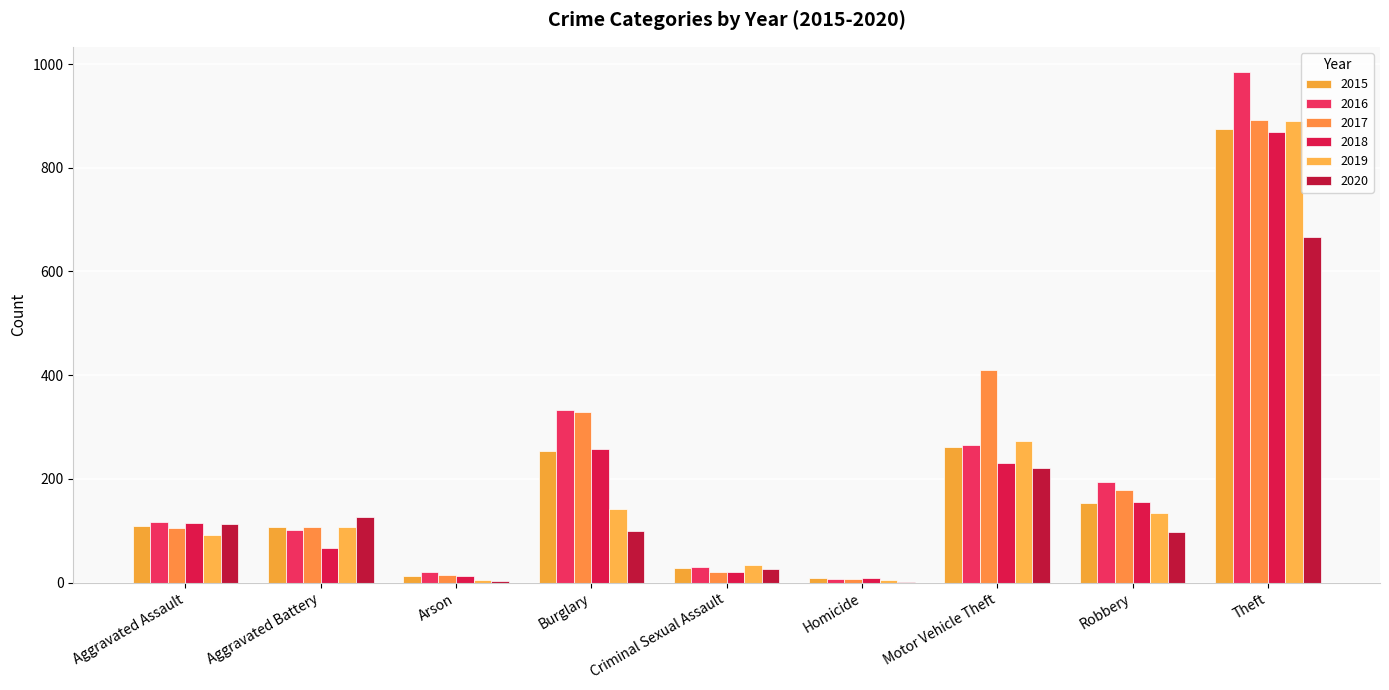

The 2017 series shows 150 at Aggravated Assault. True or false?

False